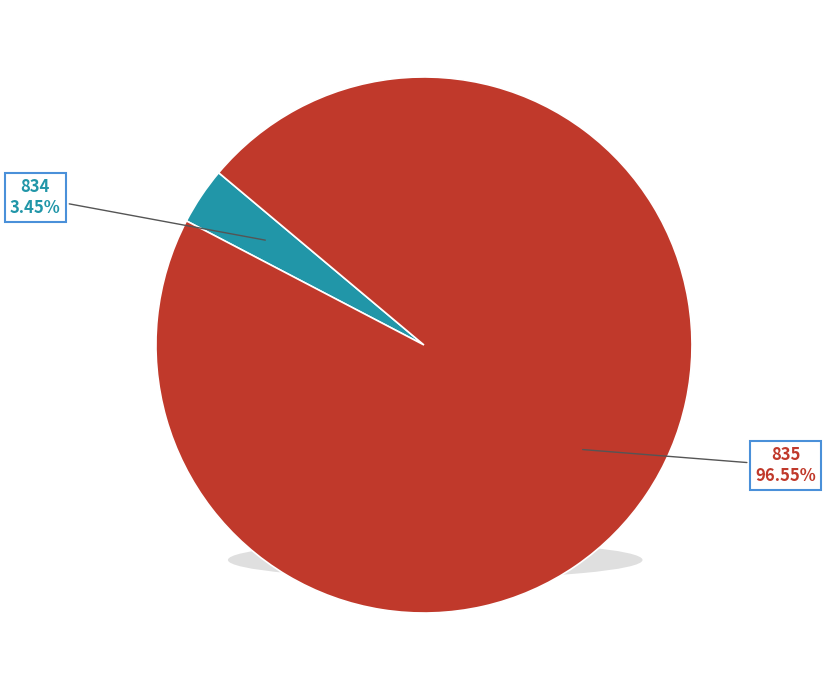

To the nearest percent, what is the average slice percentage?

50%